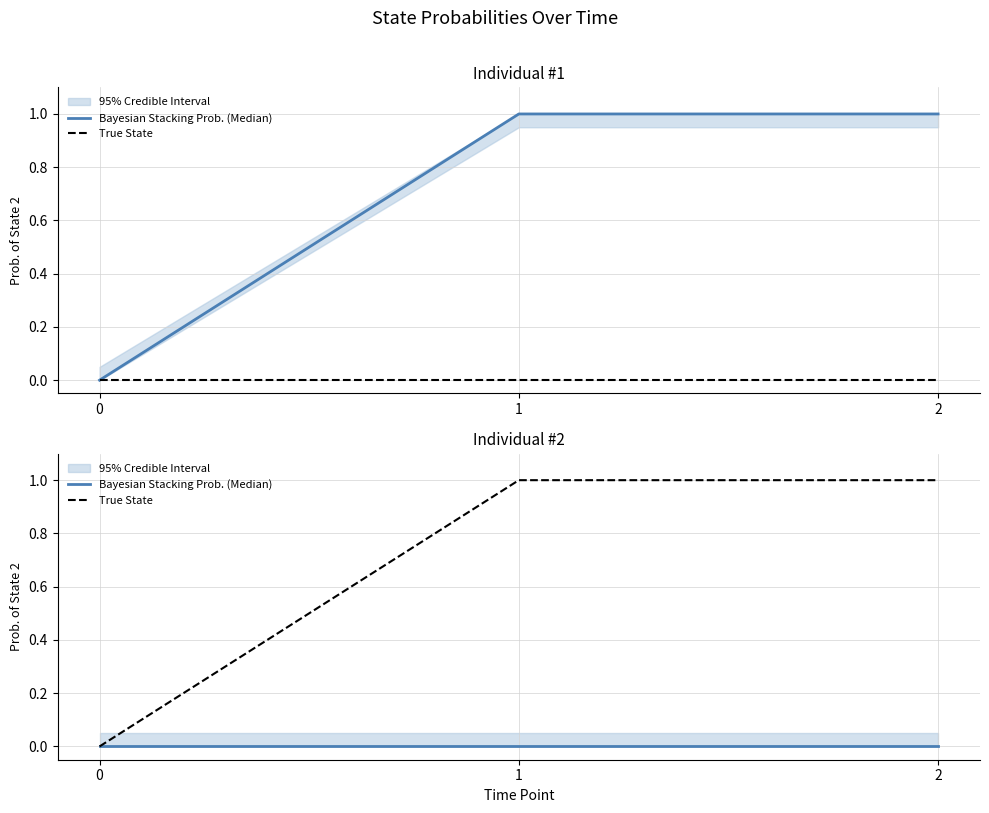

What is the spread (max minus min) of values at 1?

1